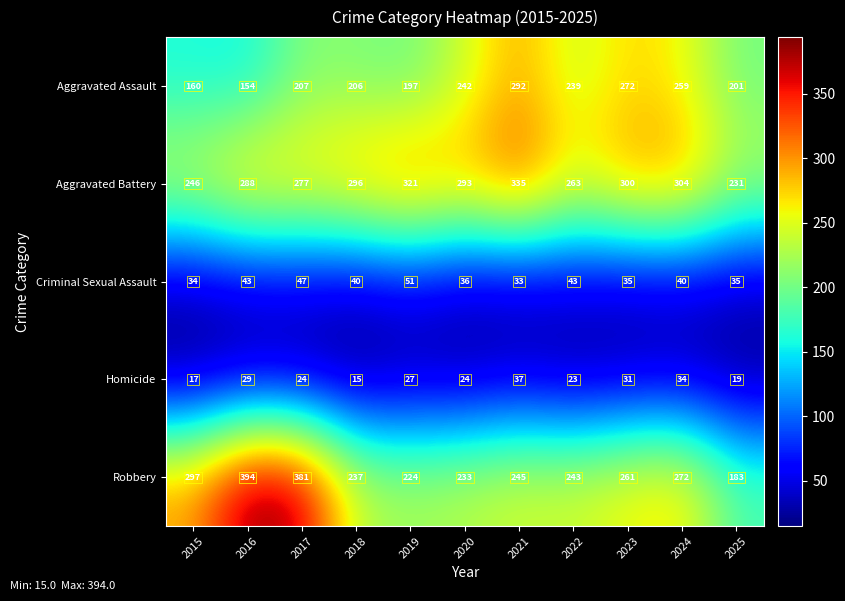

What is the difference between the Homicide values at 2015 and 2019?

10